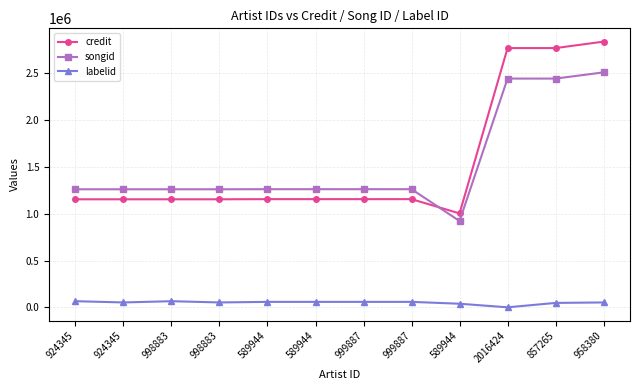

Count the number of categories in the chart.

12